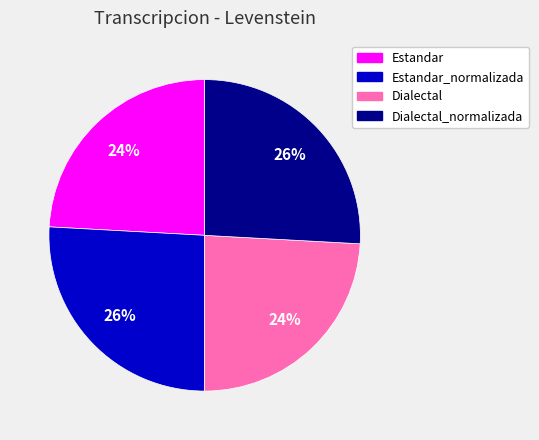

To the nearest percent, what is the difference between the largest and smallest slice percentages?

2%